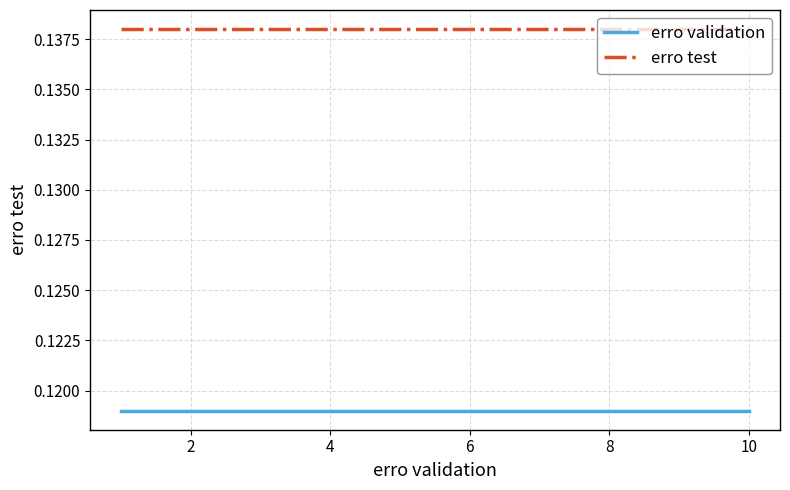

Rank the series by their average value, from lowest to highest.

erro validation, erro test